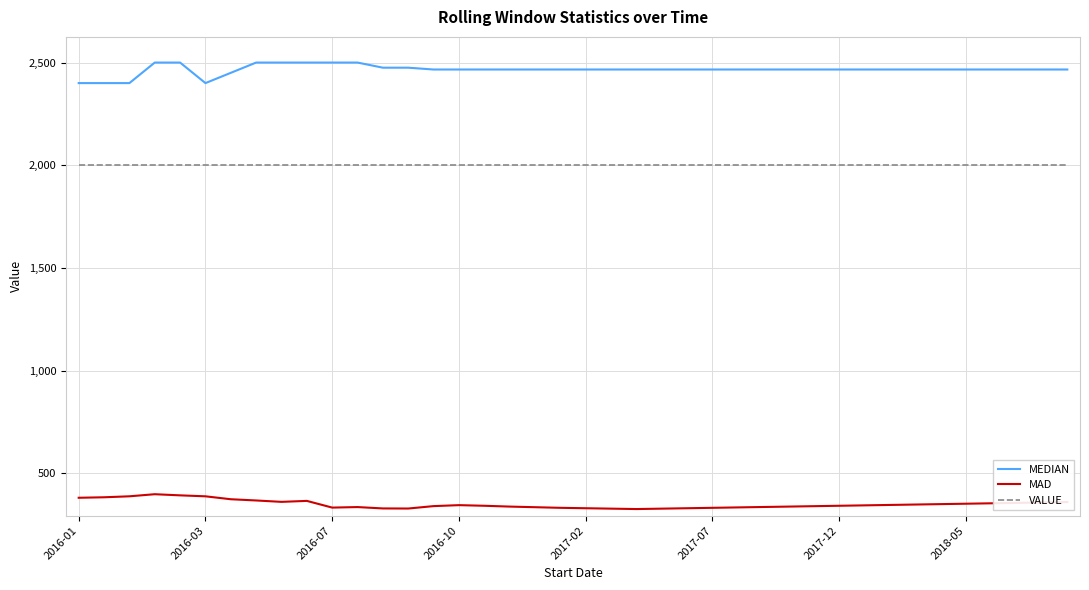

What is the difference between the maximum and minimum values in the MEDIAN series?

100.0